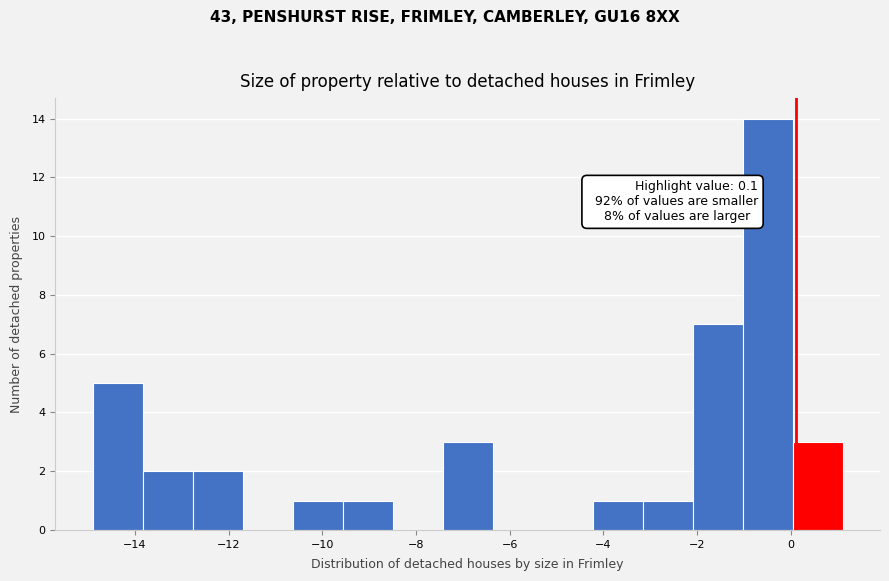

Which range on the x-axis has the tallest bar?

-1.0 to 0.0